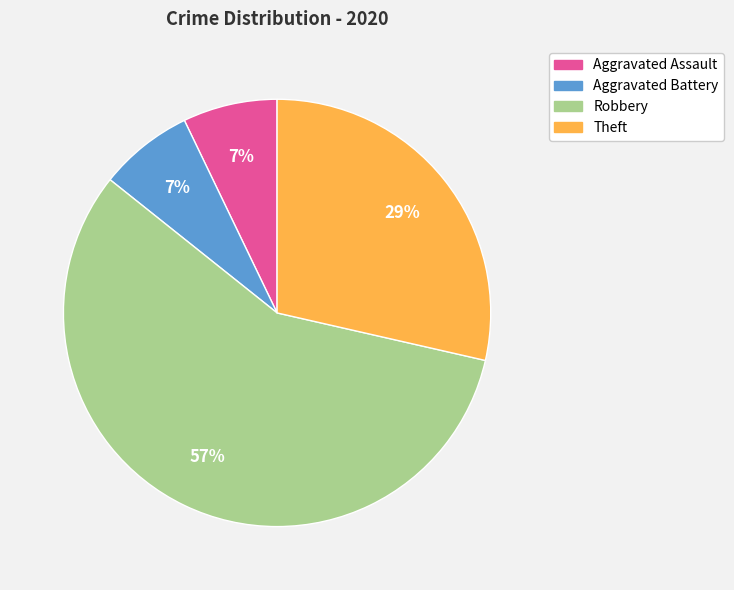

Combined, do Theft and Aggravated Assault account for over 50%?

No